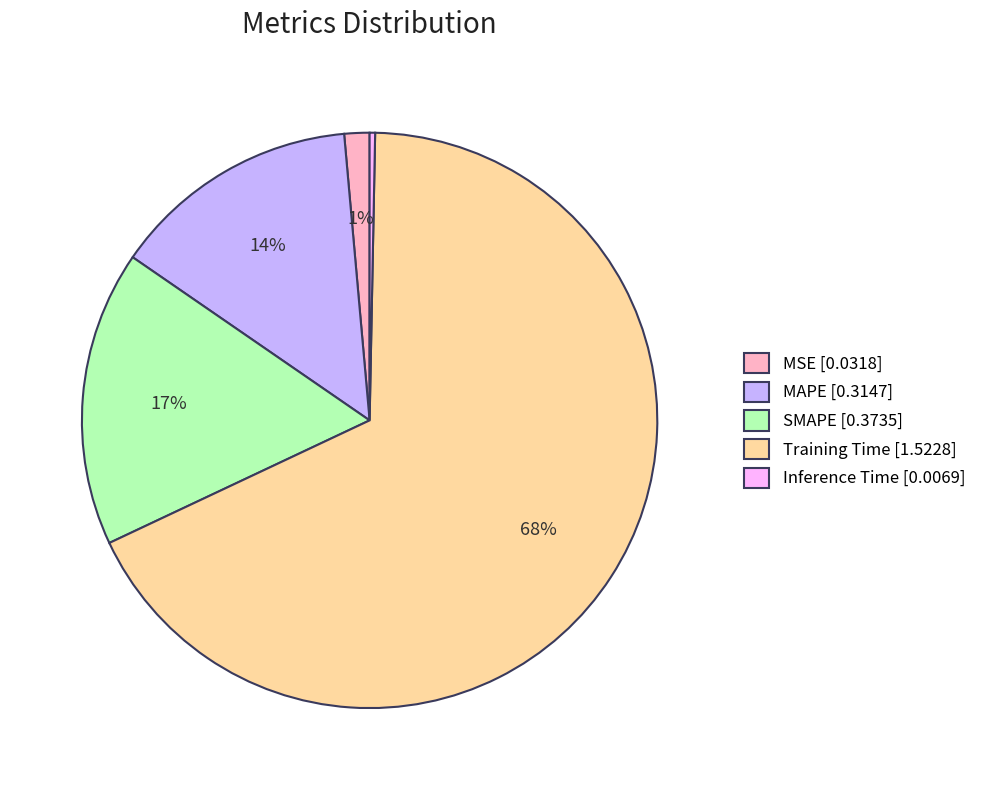

The Inference Time slice represents 0% of the pie. True or false?

True